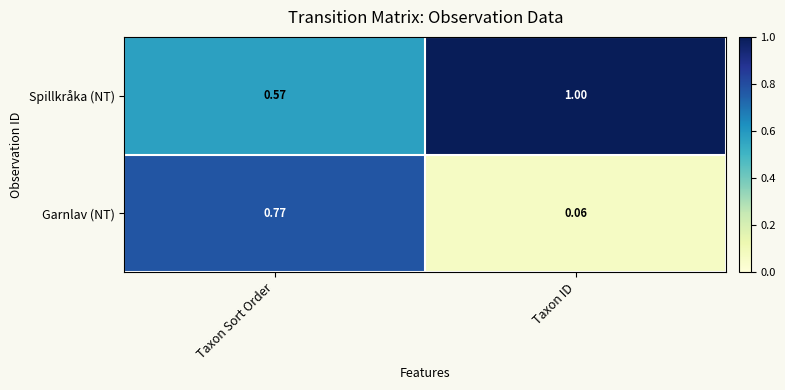

Which series has the largest range (max minus min)?

Garnlav (NT)